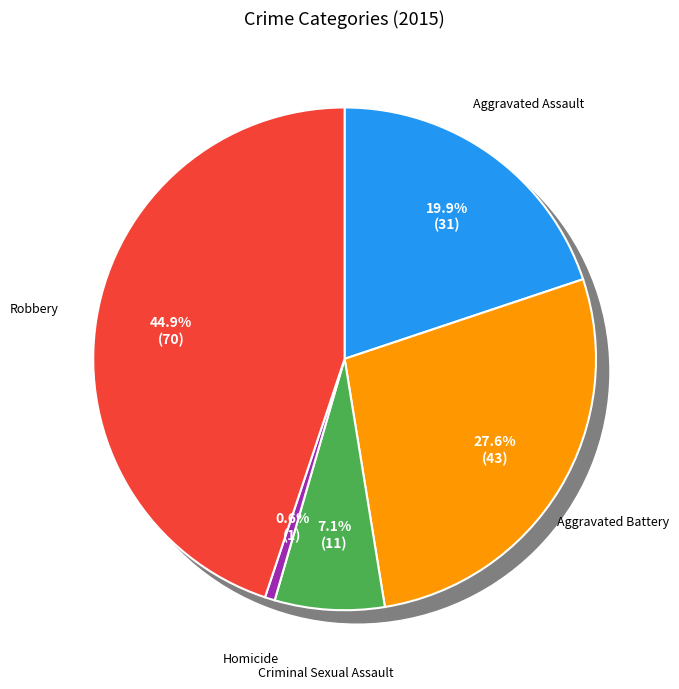

How many slices are in this pie chart?

5